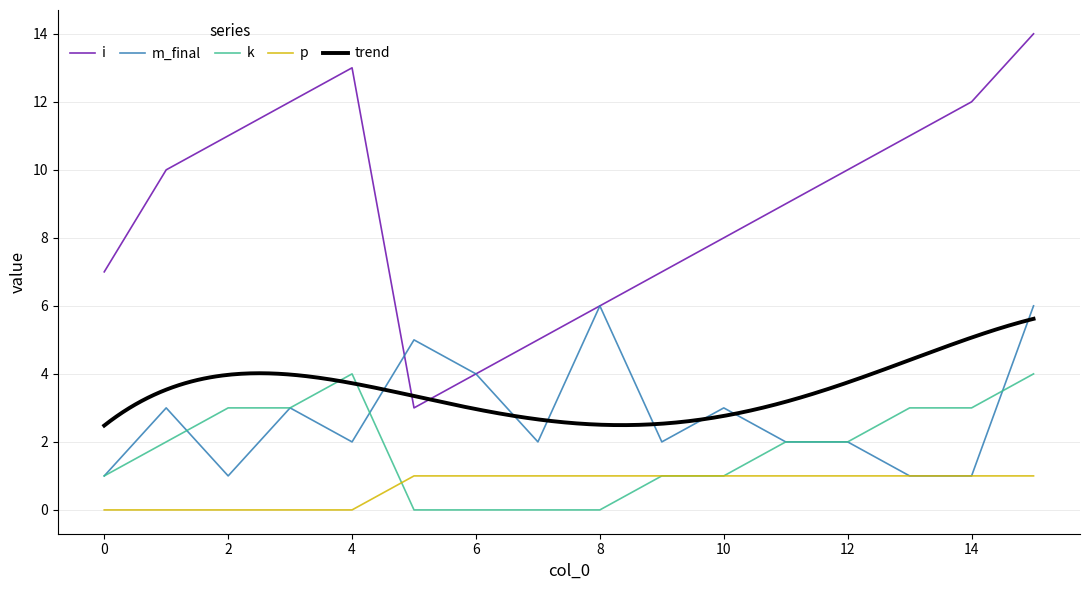

At how many categories does at least one series exceed 7?

10